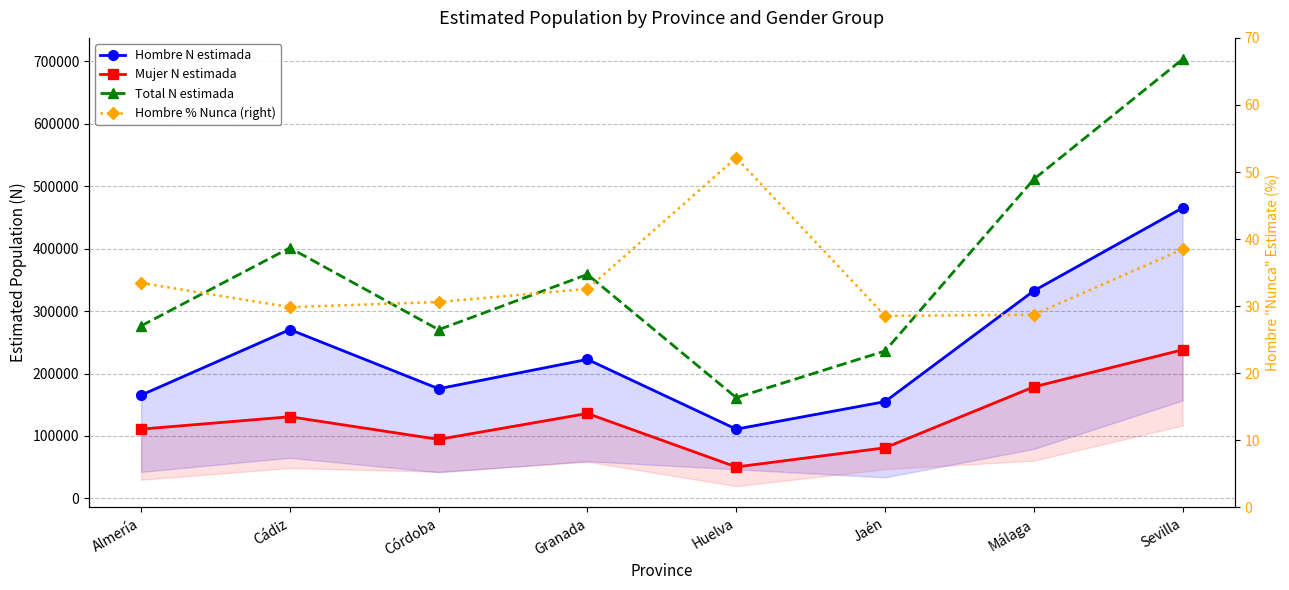

Where is the first local maximum for Hombre % Nunca (right)?

Huelva